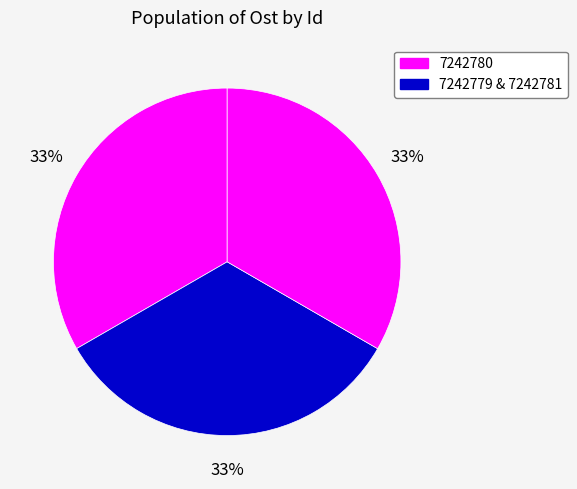

How many slices are in this pie chart?

3